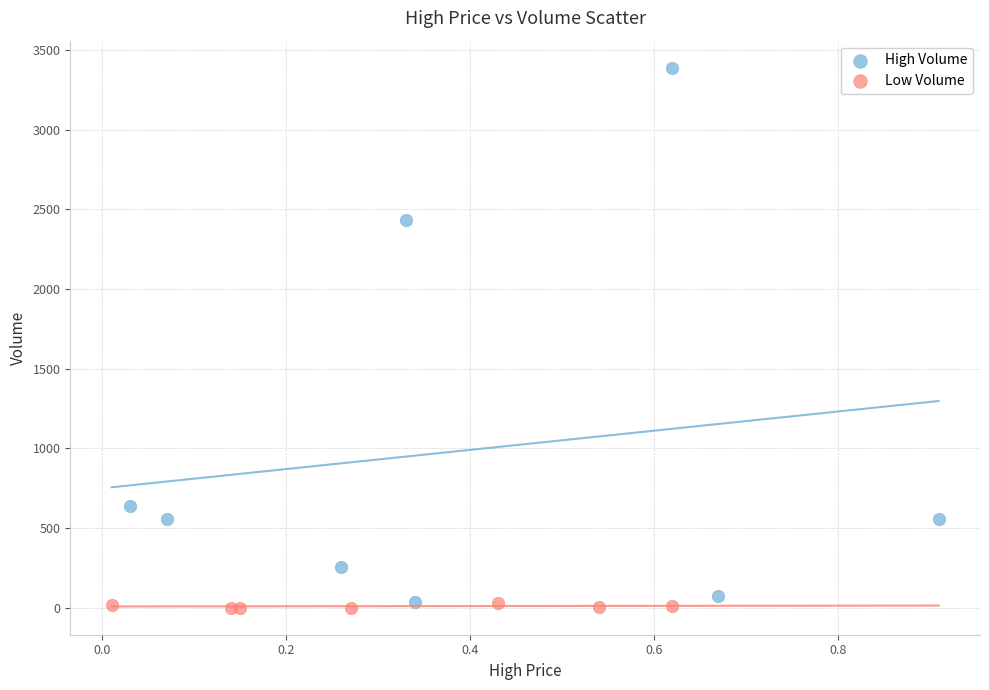

Which series has the largest Y range (max minus min)?

High Volume